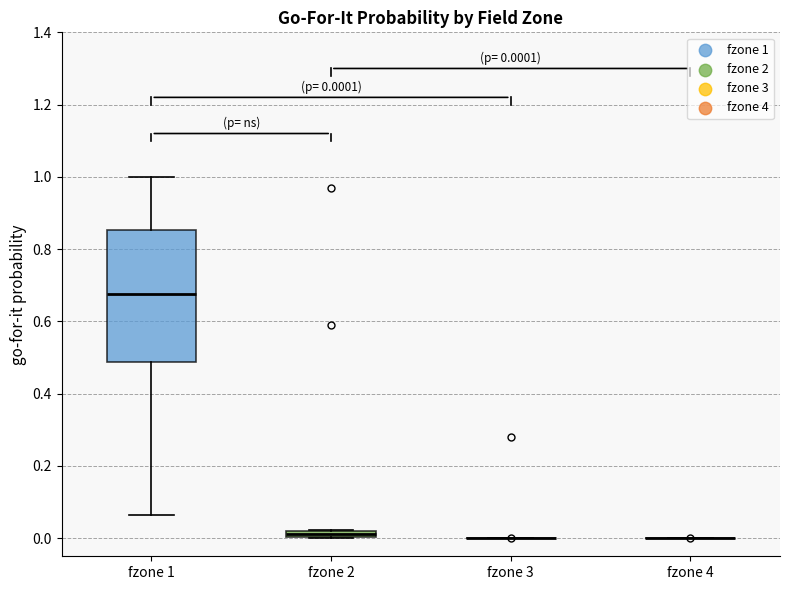

Which box is the tallest, from its lower edge to its upper edge?

fzone 1